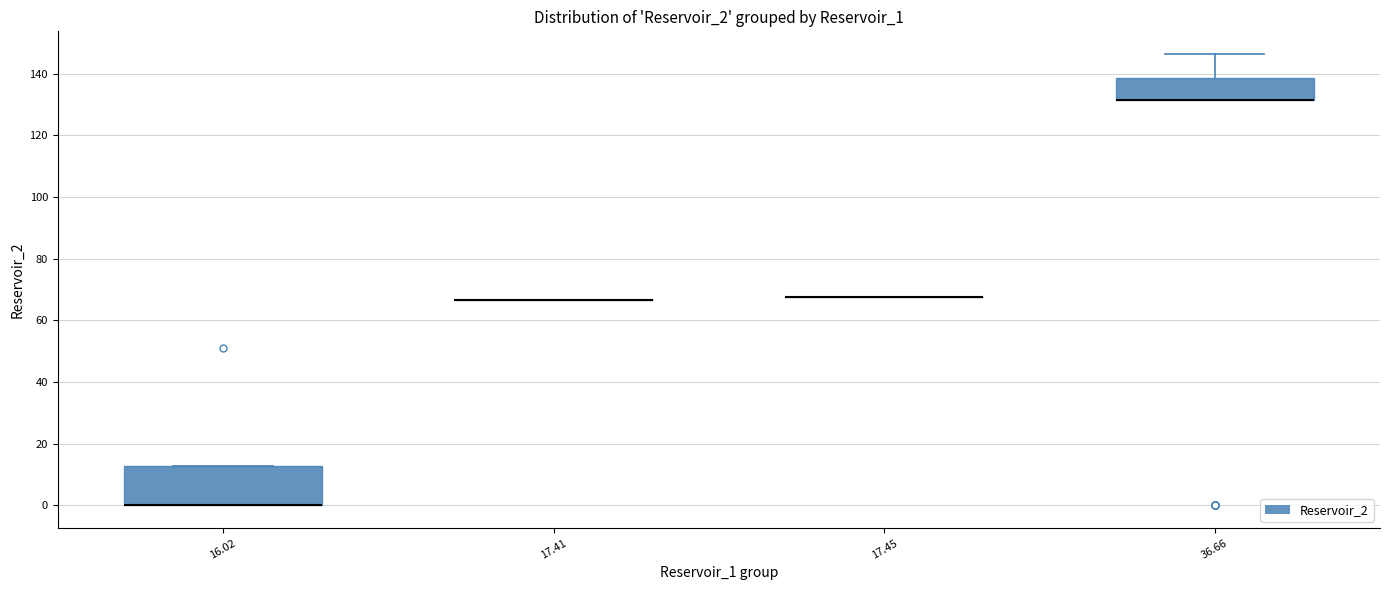

Comparing the boxes themselves (not the whiskers), which one is the tallest?

16.02